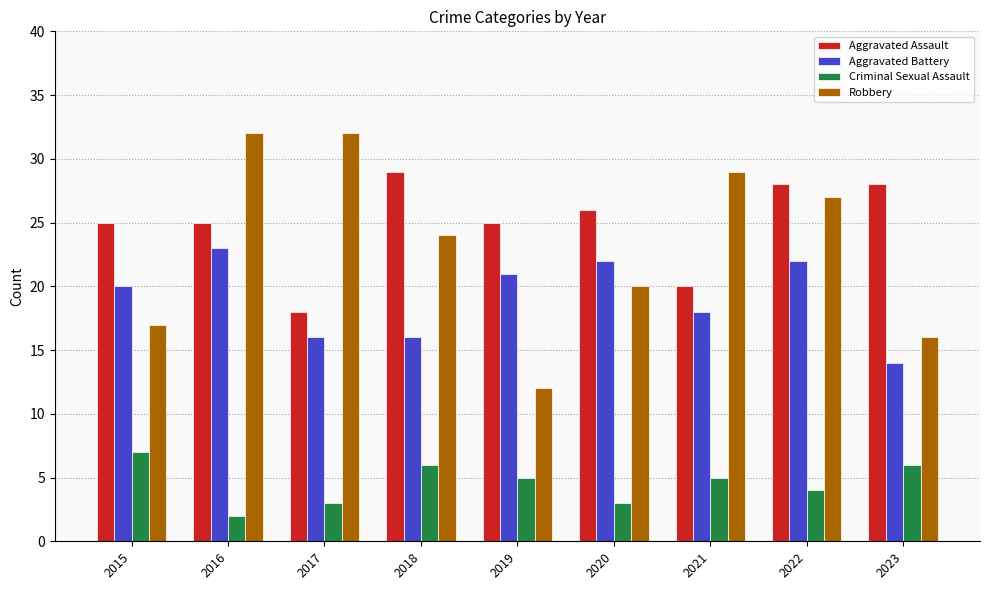

Count the number of categories in the chart.

9